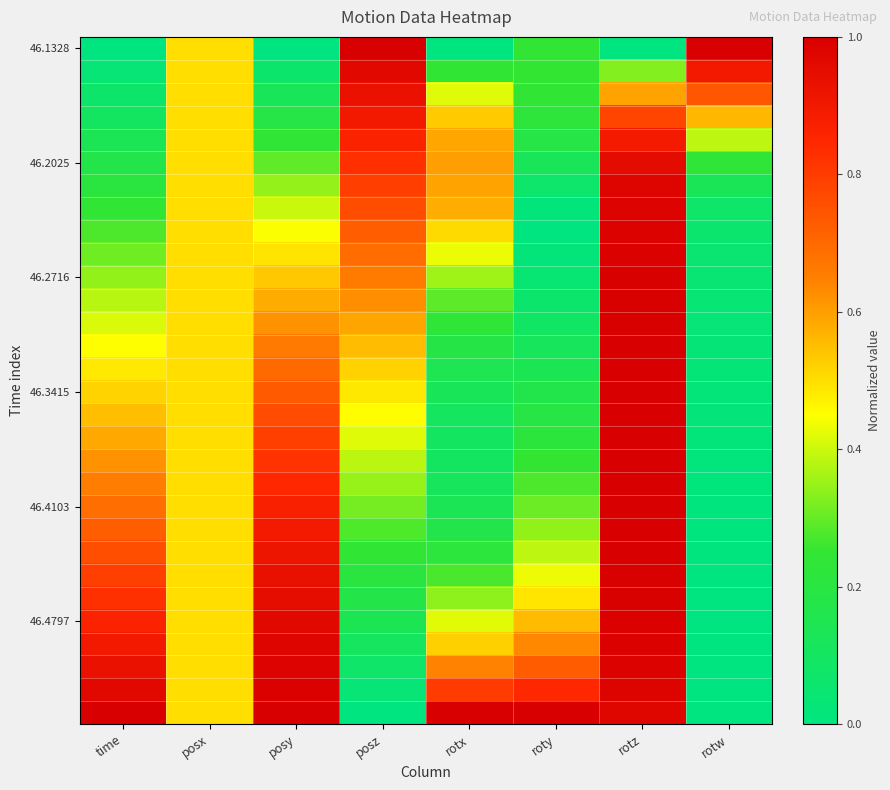

What is the maximum value shown in the chart?

1.0